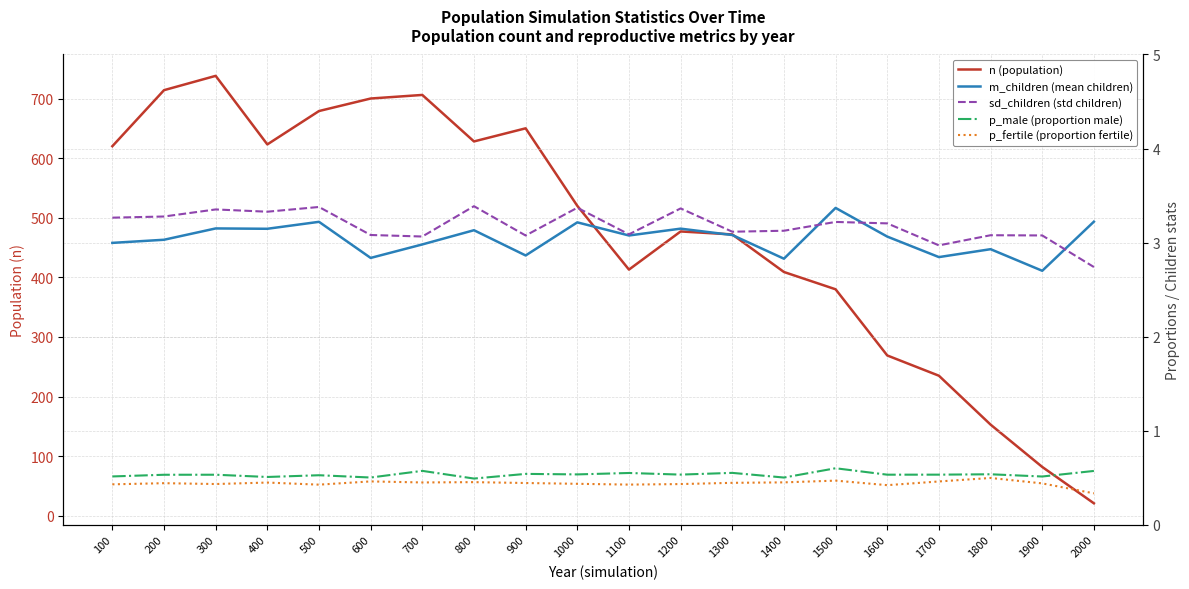

True or false: p_male (proportion male) and m_children (mean children) intersect in this chart.

False